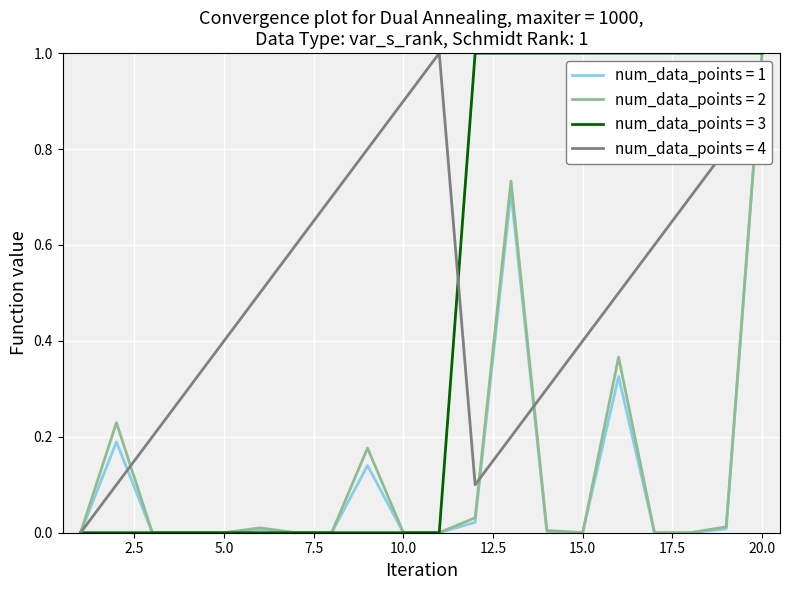

What is the maximum value for num_data_points = 2?

1.0